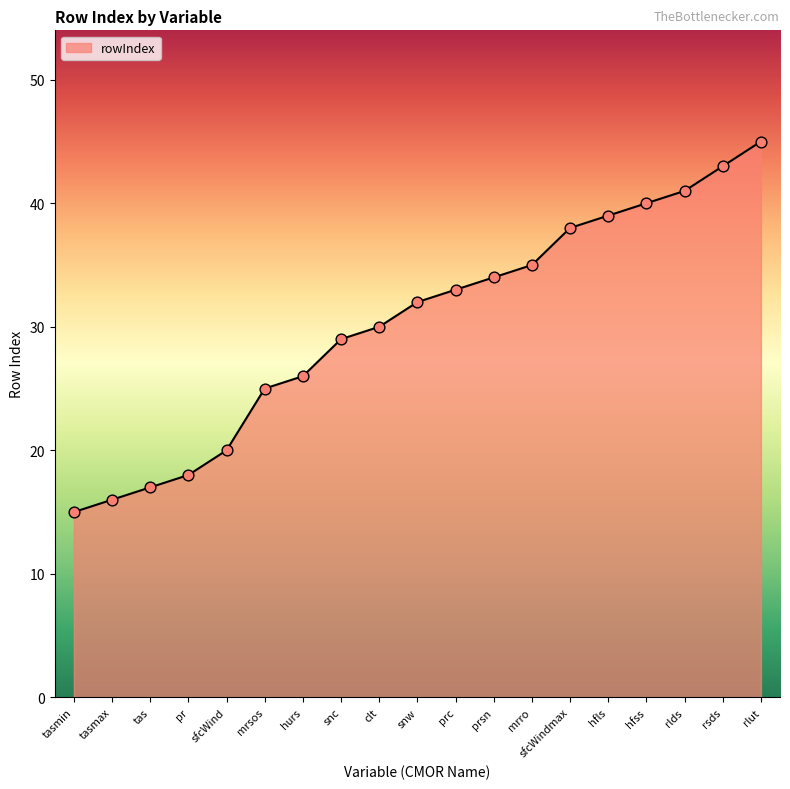

What is the ratio of the value at mrsos to the value at tasmax?

1.6